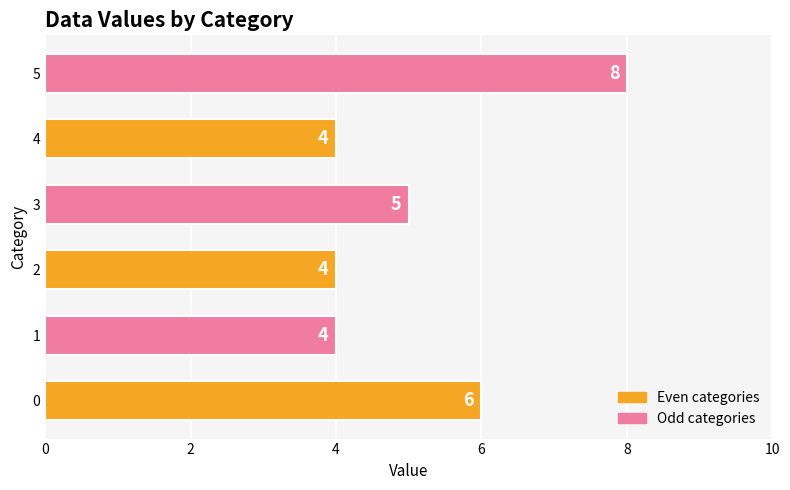

What is the ratio of the value at 2 to the value at 1?

1.0